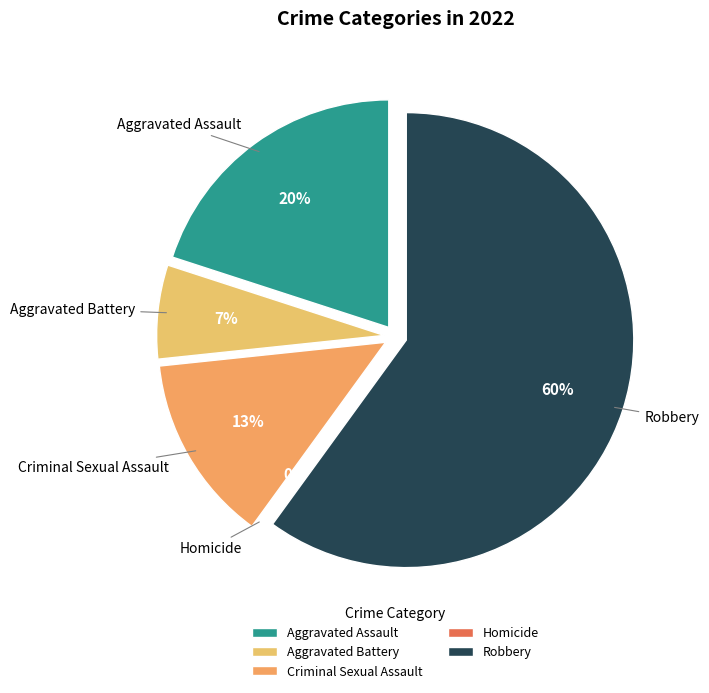

Is Robbery the majority of the pie?

Yes